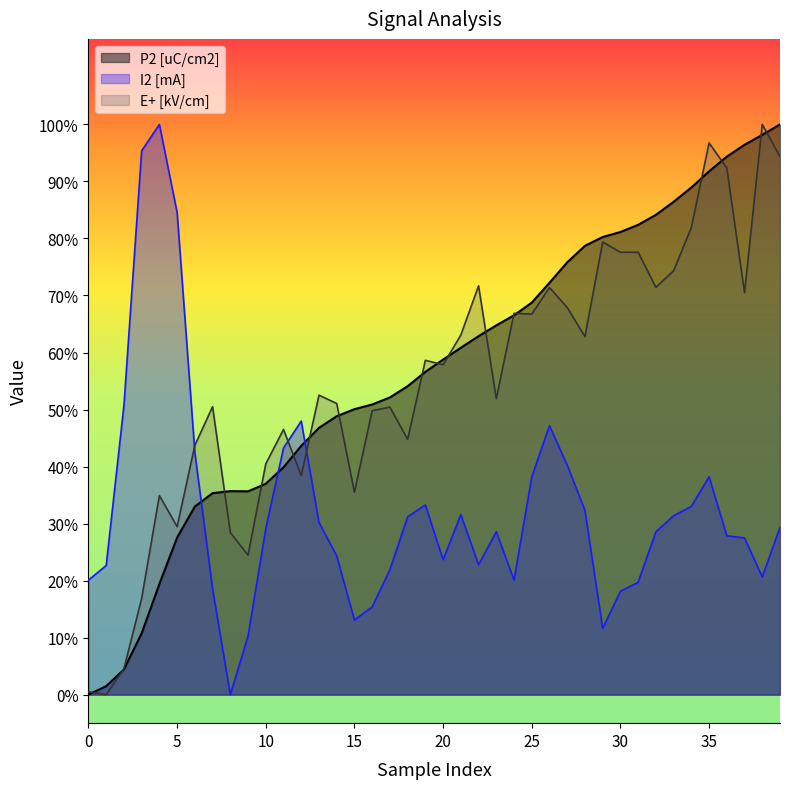

What is the average value of the I2 [mA] series?

0.3